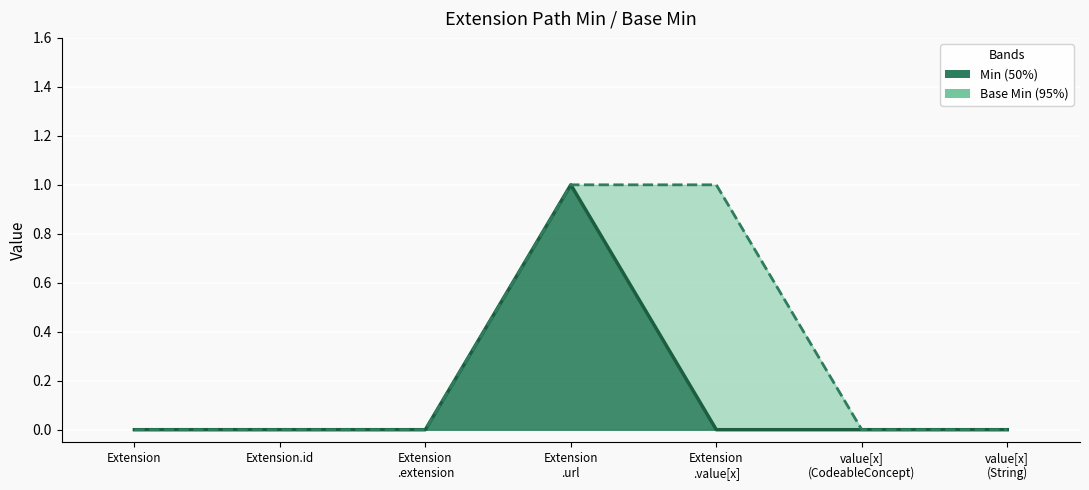

Which series has the widest spread of values?

Min (centre)